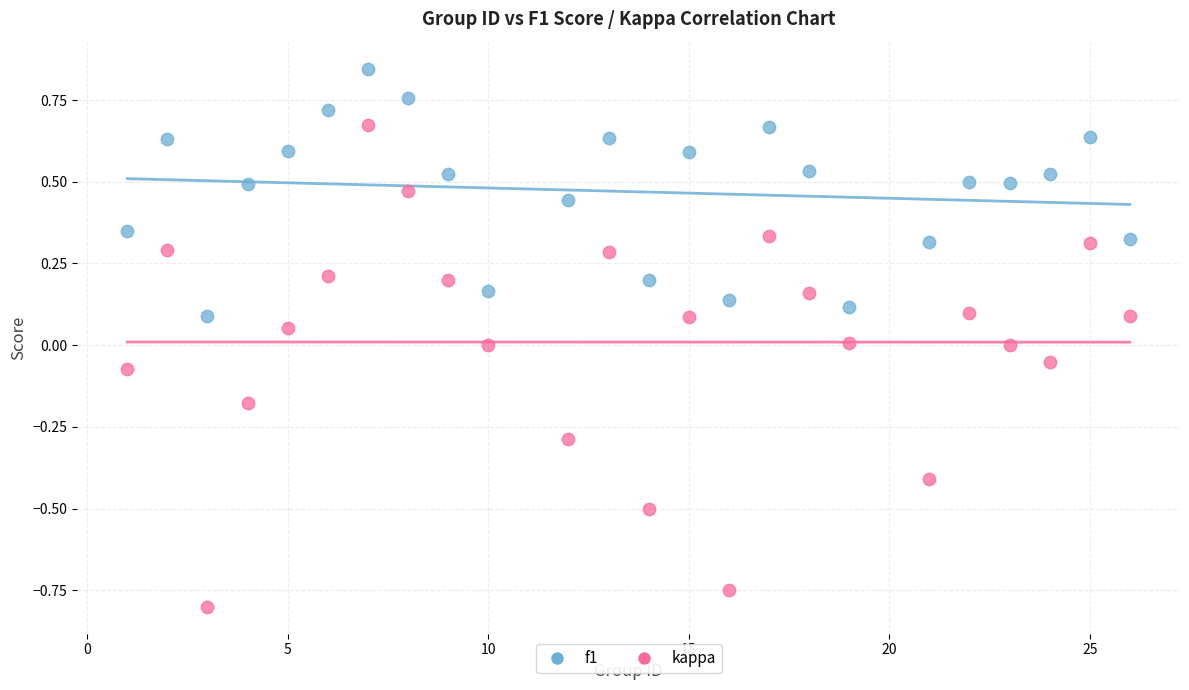

Which series reaches the maximum Y coordinate?

f1